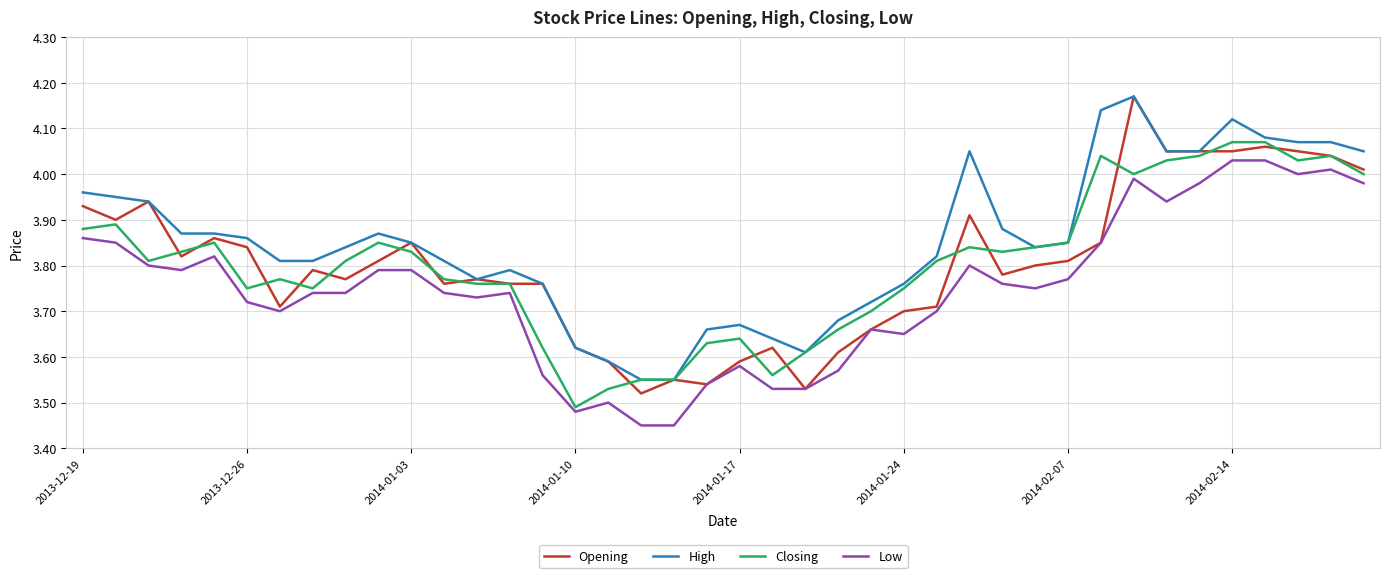

Count the number of categories in the chart.

40